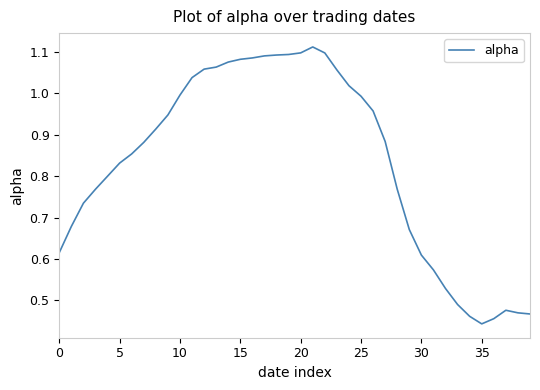

How many lines are shown in the chart?

1